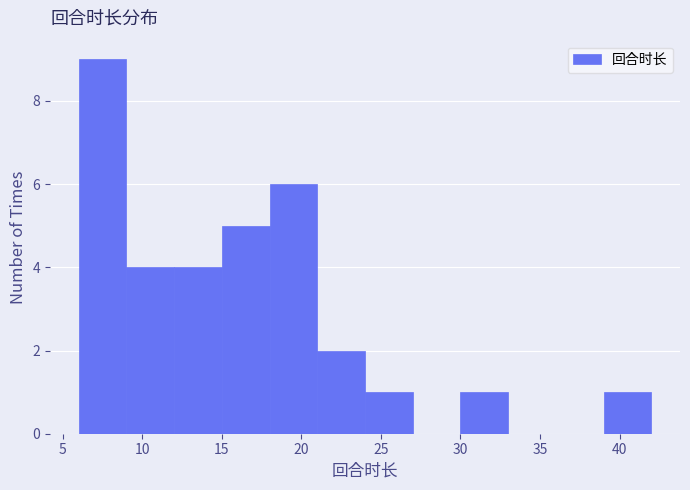

Reading left to right, transcribe this chart: for each bar, give the range it covers on the x-axis and its height. The values are not printed on the chart, so give them approximately, as read against the axis.

6 to 9: 9
9 to 12: 4
12 to 15: 4
15 to 18: 5
18 to 21: 6
21 to 24: 2
24 to 27: 1
27 to 30: 0
30 to 33: 1
33 to 36: 0
36 to 39: 0
39 to 42: 1